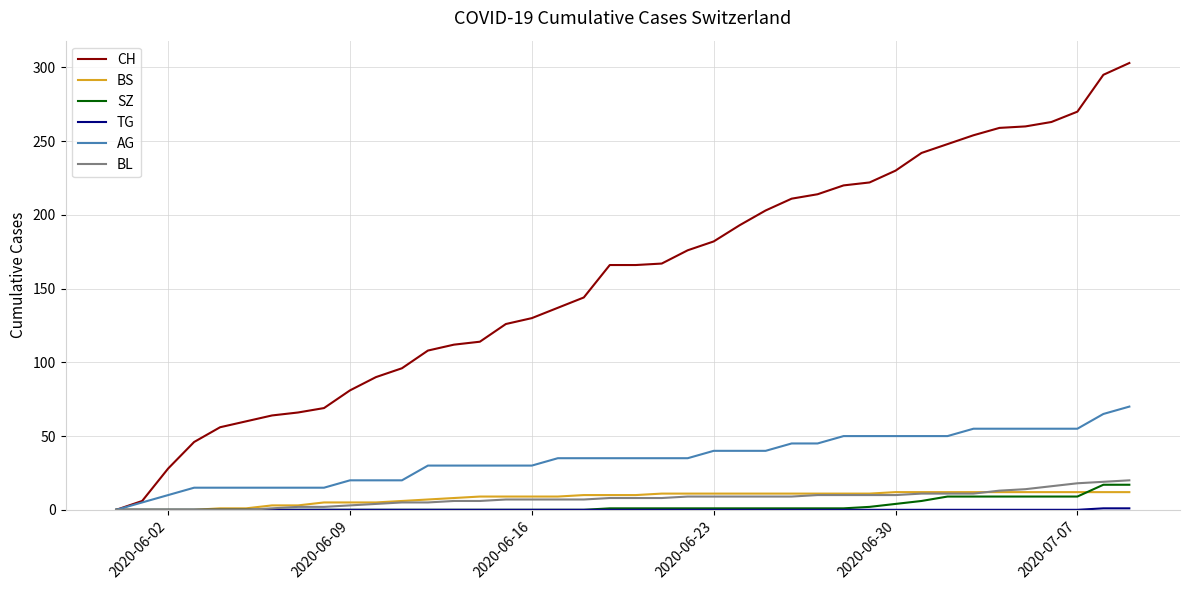

Which series has the widest spread of values?

CH